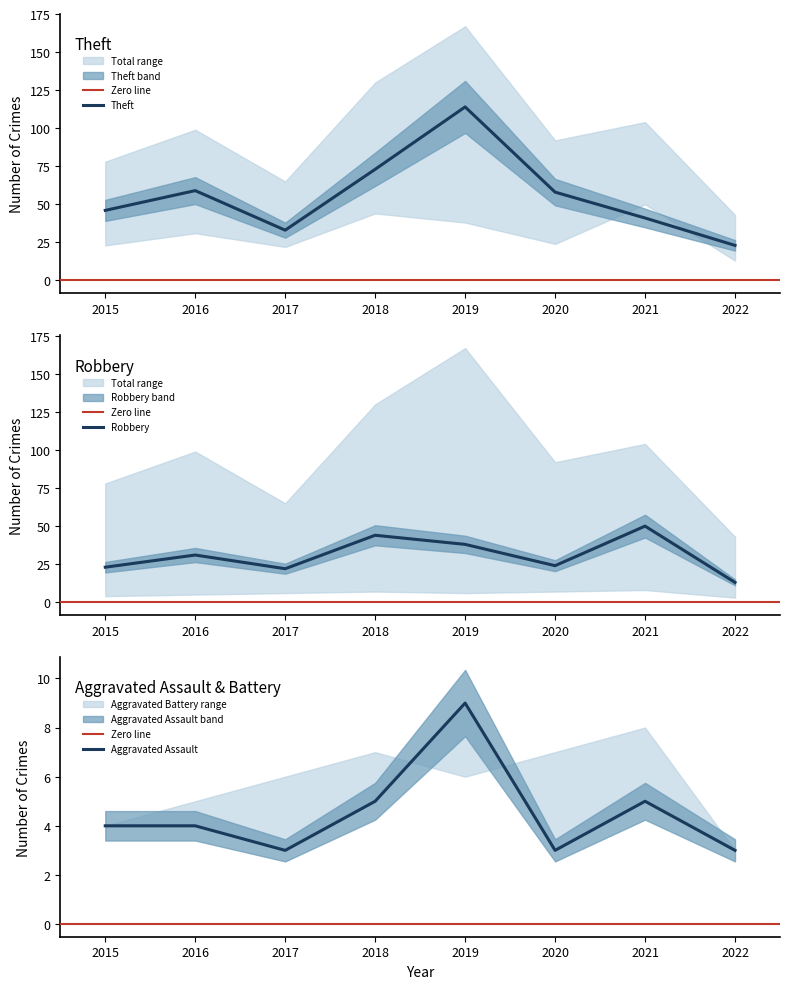

How many lines are shown in the chart?

3